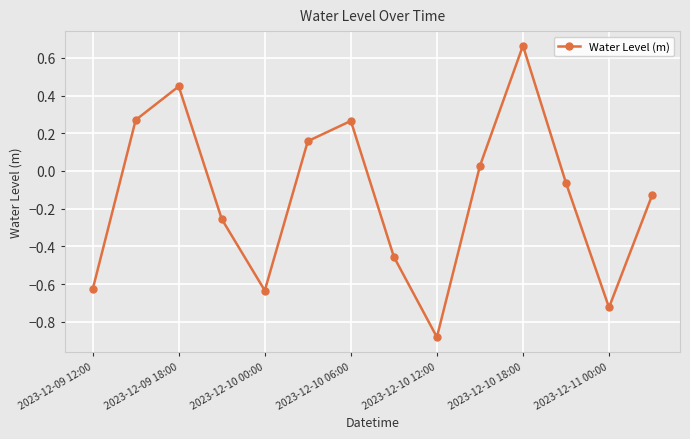

What is the difference between the maximum and minimum values?

1.5